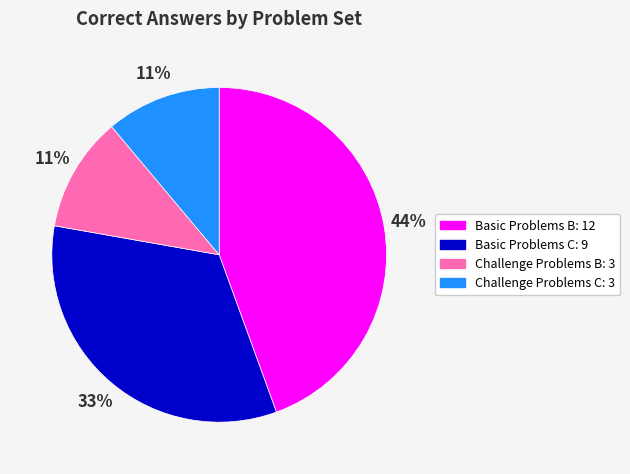

Which slice is the largest?

Basic Problems B